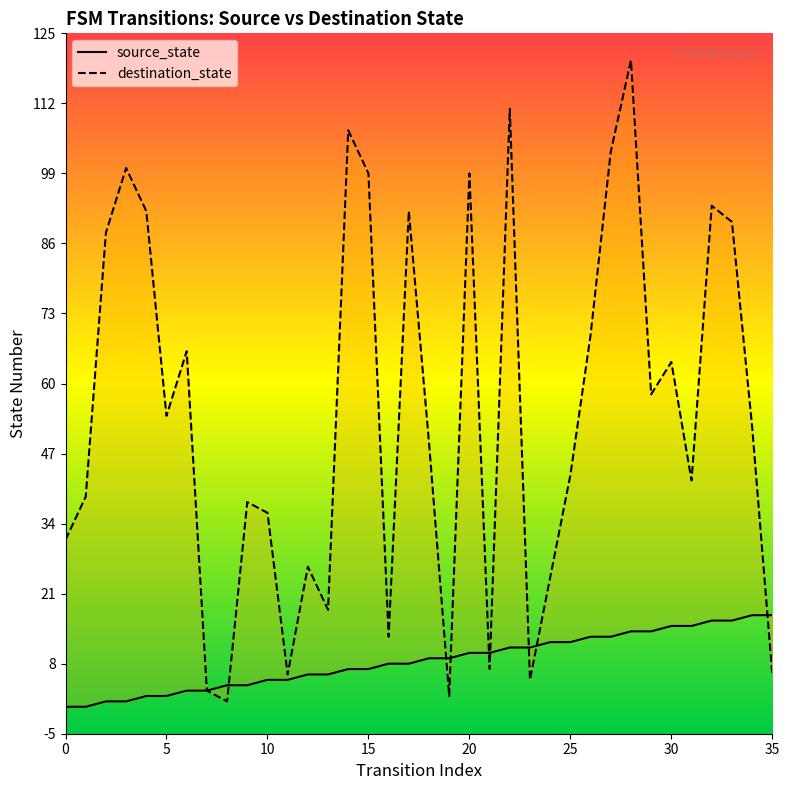

Which series ends up on top after the final intersection of source_state and destination_state?

source_state